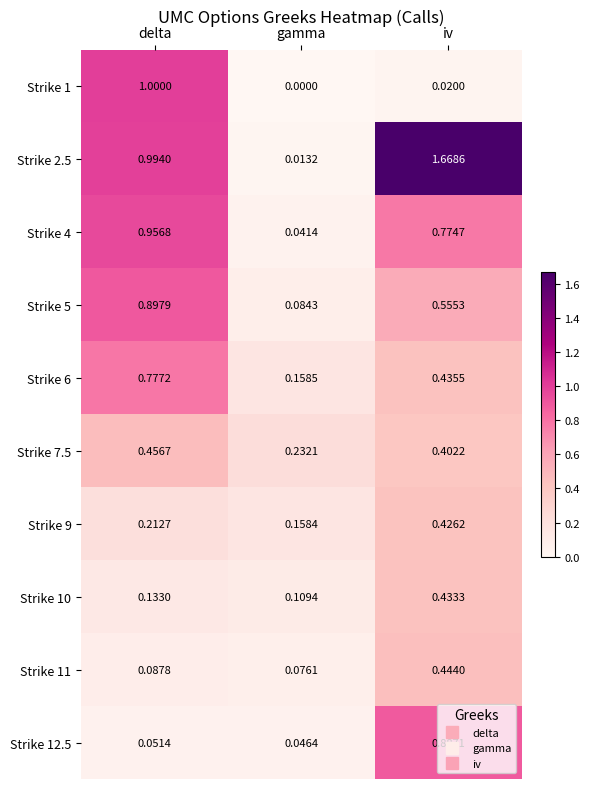

Which category has the lowest value in the Strike 7.5 series?

gamma